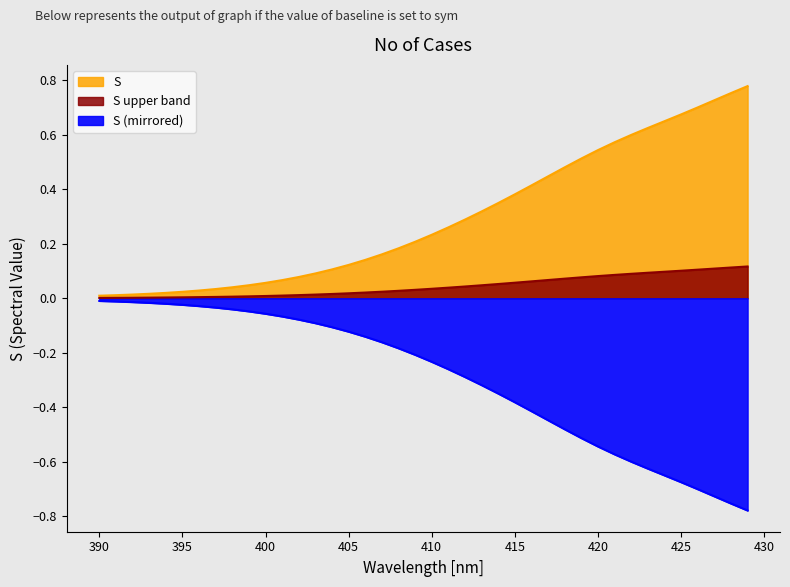

What is the maximum value shown in the chart?

0.8